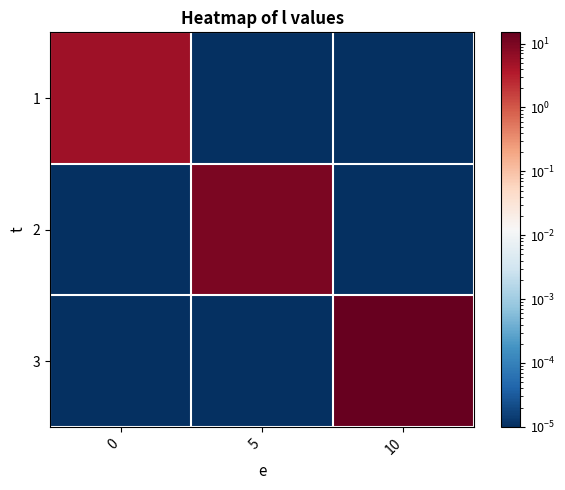

Reading right to left, extract all data points from this chart.

1: 10=0.0	5=0.0	0=5.0
2: 10=0.0	5=10.0	0=0.0
3: 10=15.0	5=0.0	0=0.0